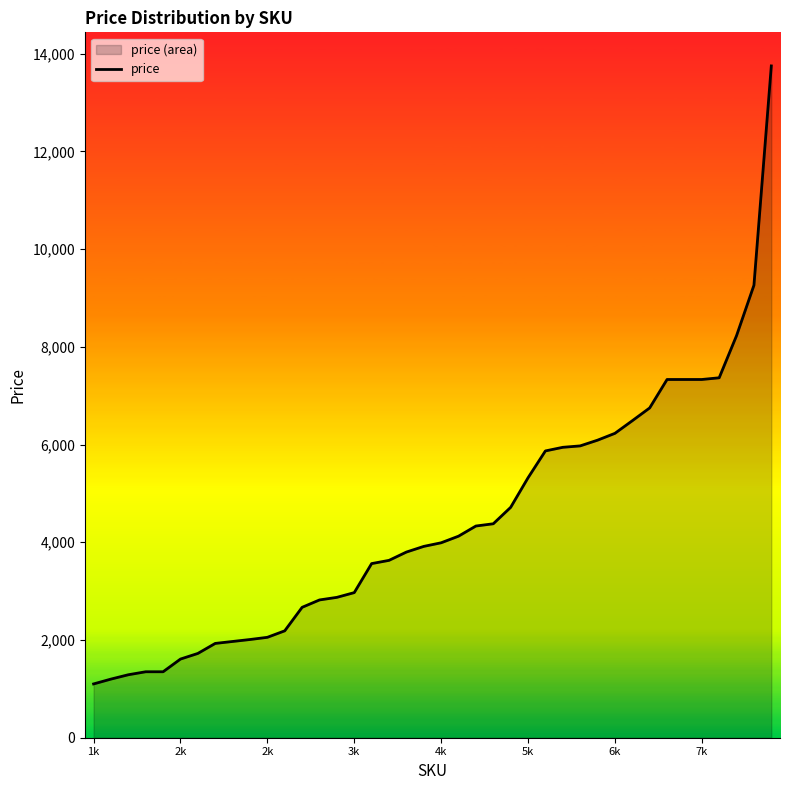

True or false: the data shows 8230 at 37.

True